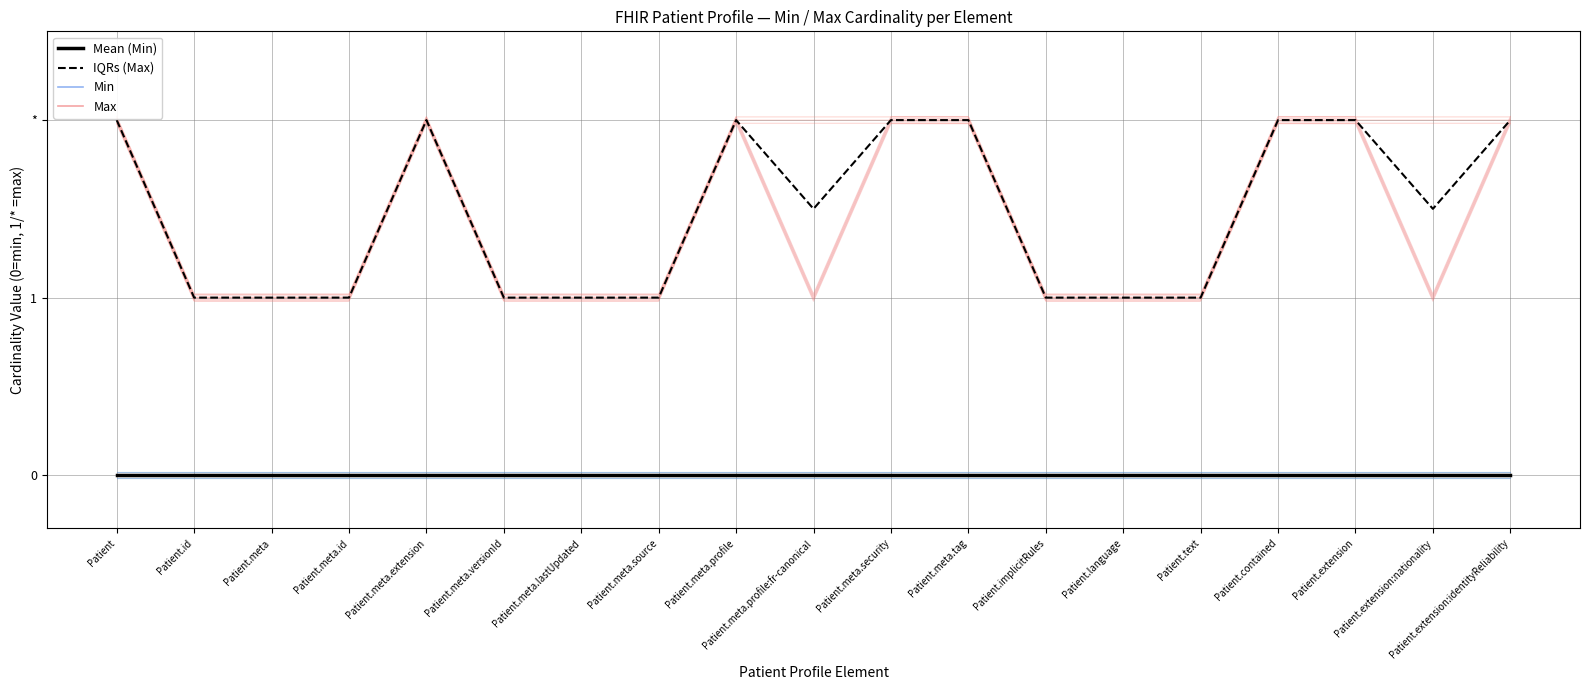

In IQRs (Max), how many points are lower than both neighbors (excluding endpoints)?

2